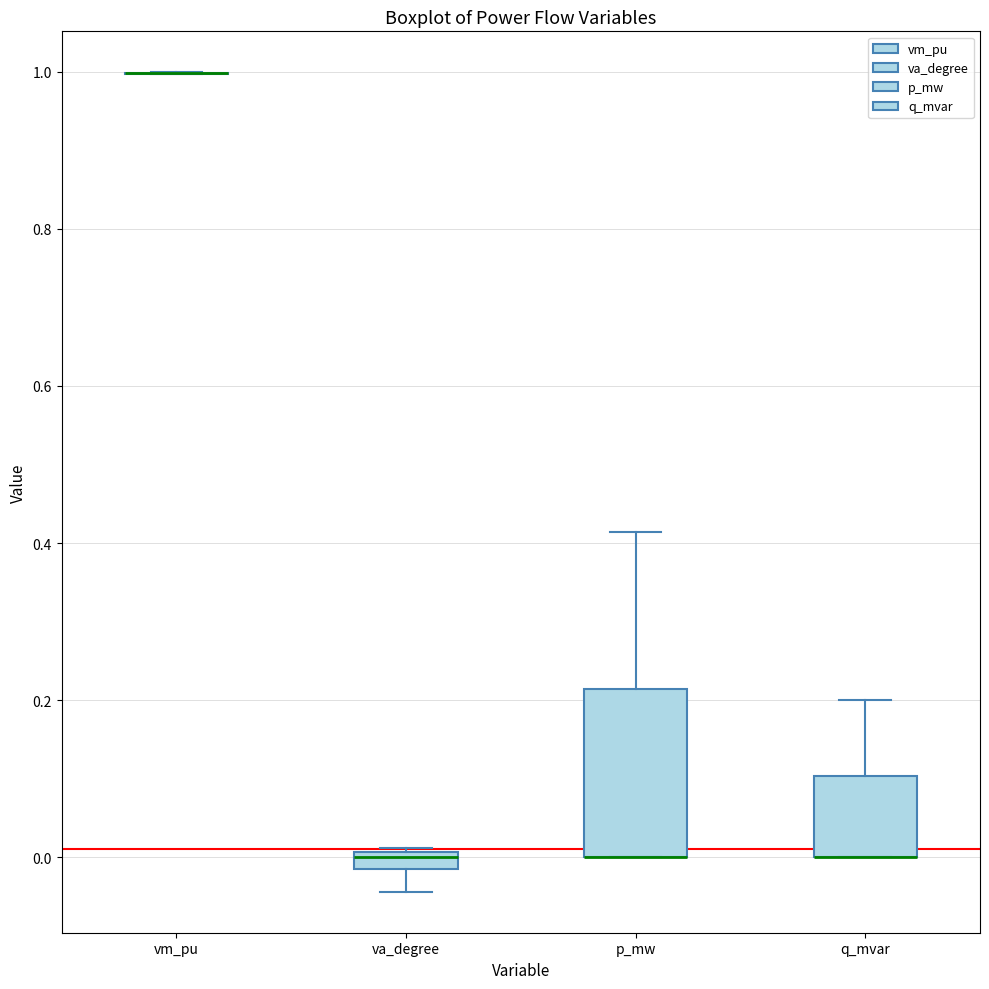

Where does the upper whisker of the box for p_mw end on the y-axis? The values are not printed on the chart, so give them approximately, as read against the axis.

0.42